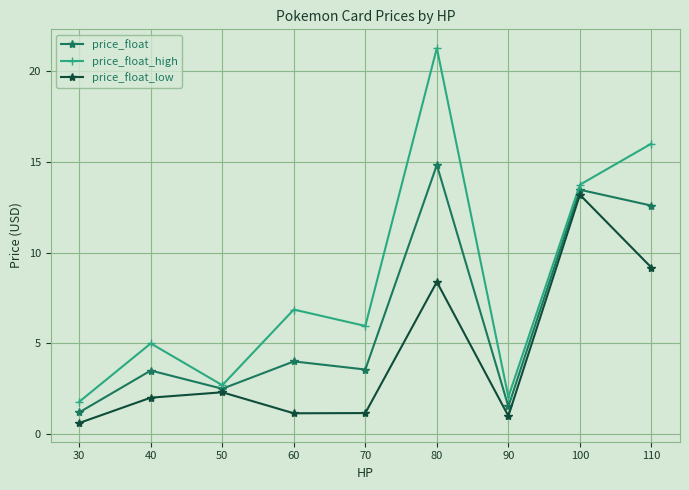

Is this an area chart (filled region under the line)?

No